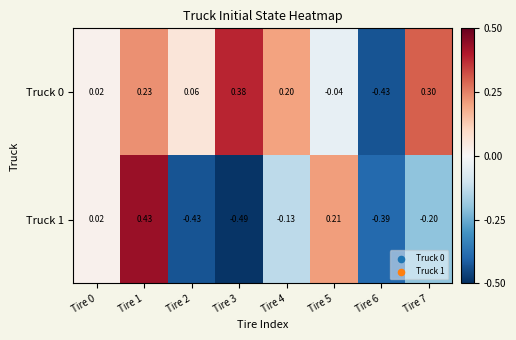

Is the value of Truck 0 at Tire 7 greater than the value of Truck 1 at Tire 2?

Yes